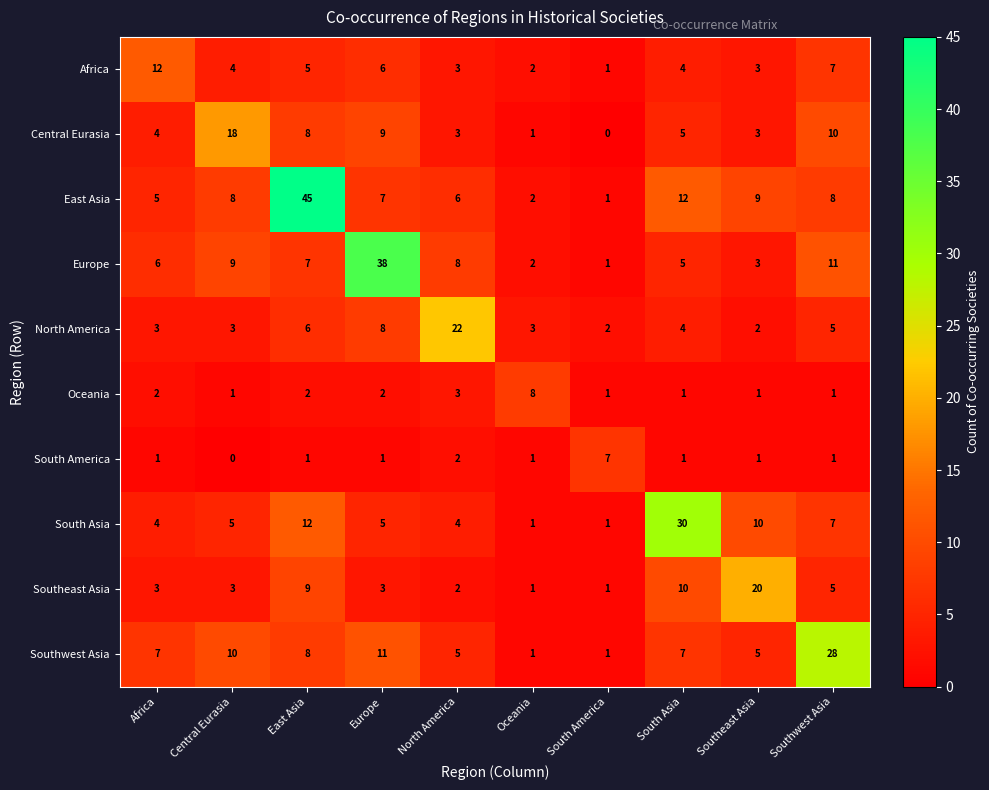

At how many categories does at least one series exceed 29?

3